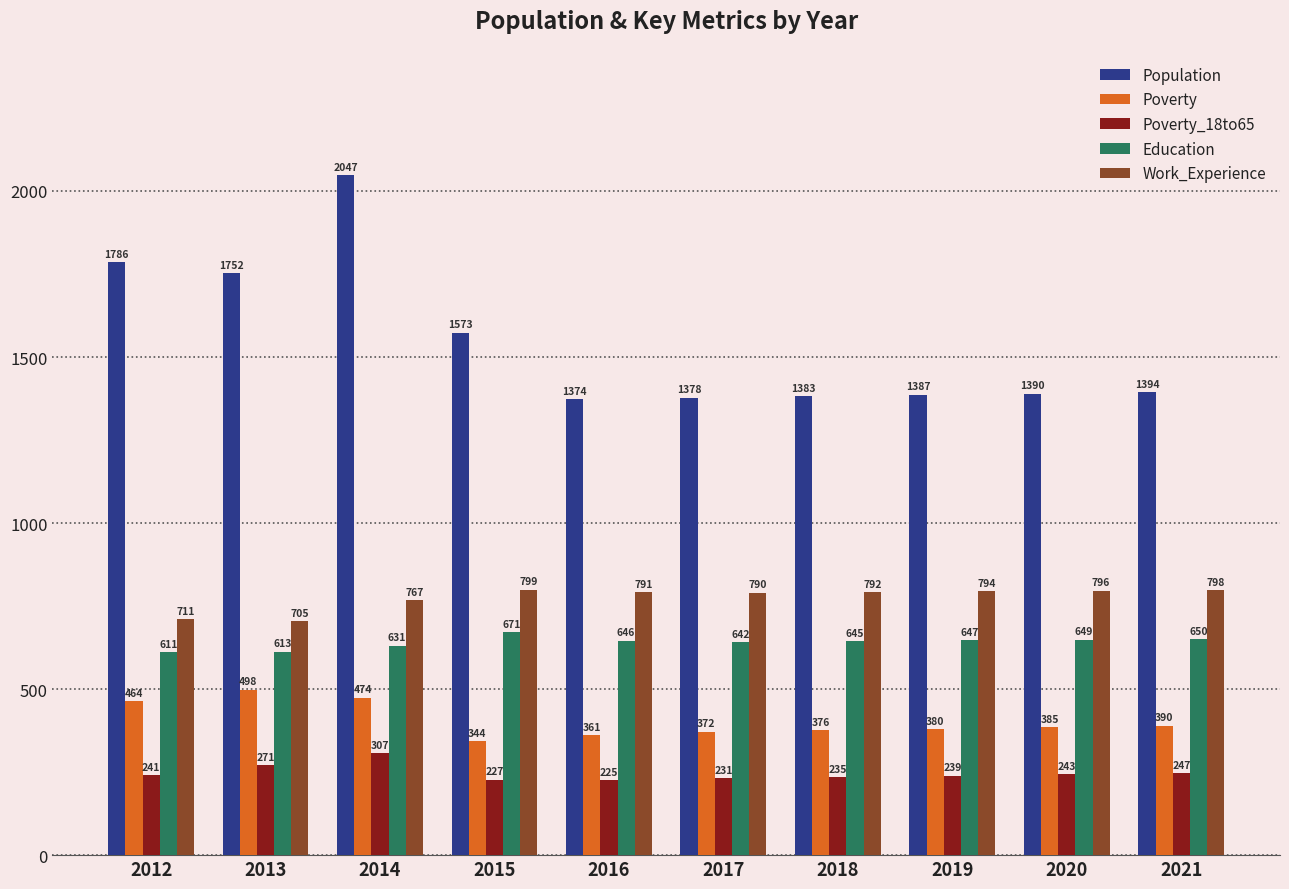

What is the difference between the maximum and second lowest values in the Poverty series?

137